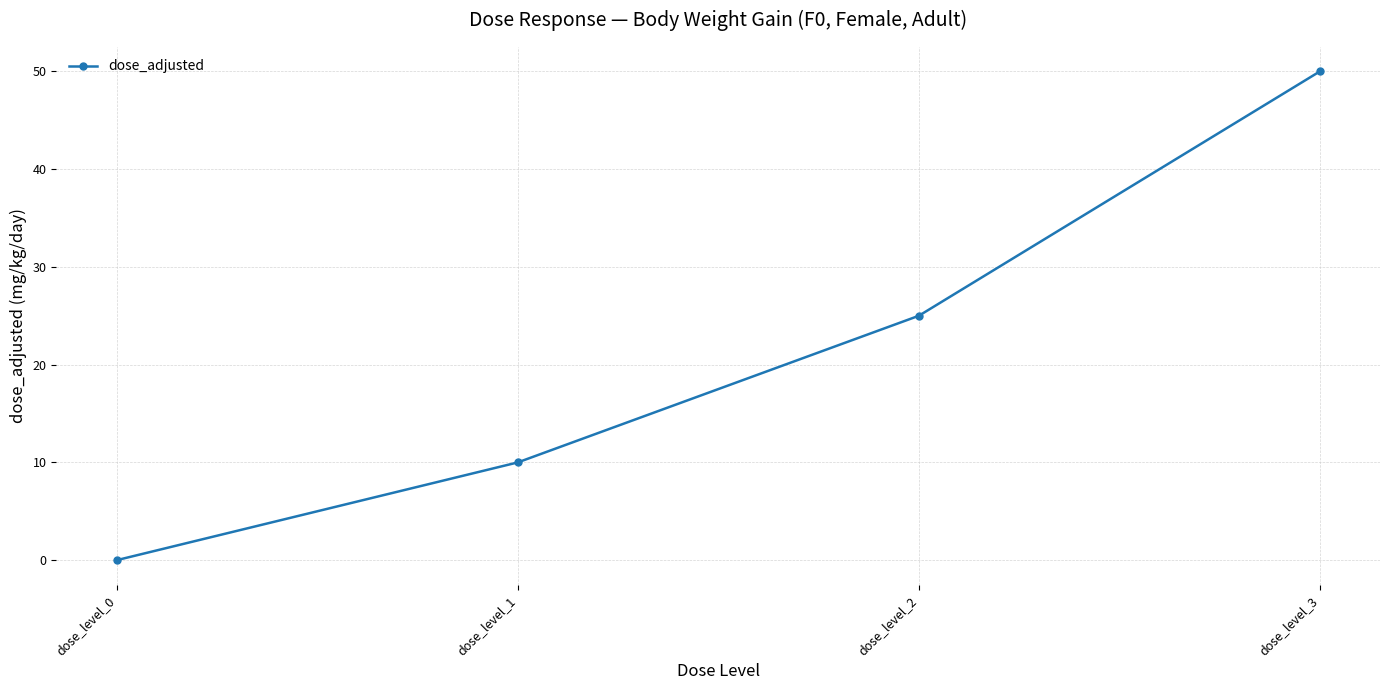

At which category does the chart reach its minimum across all series?

dose_level_0